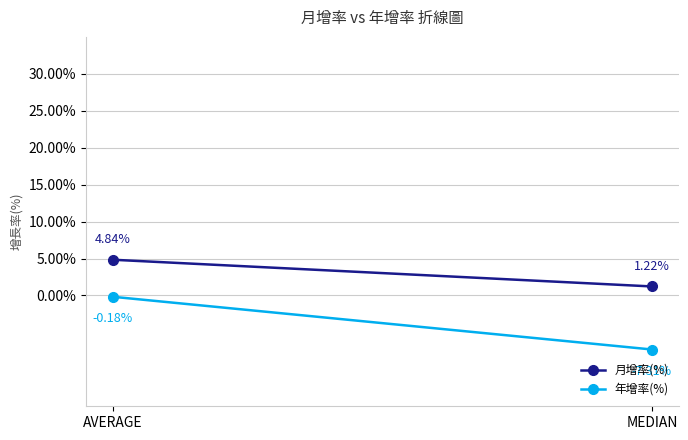

What is the difference between the maximum and minimum values in the 年增率(%) series?

7.1